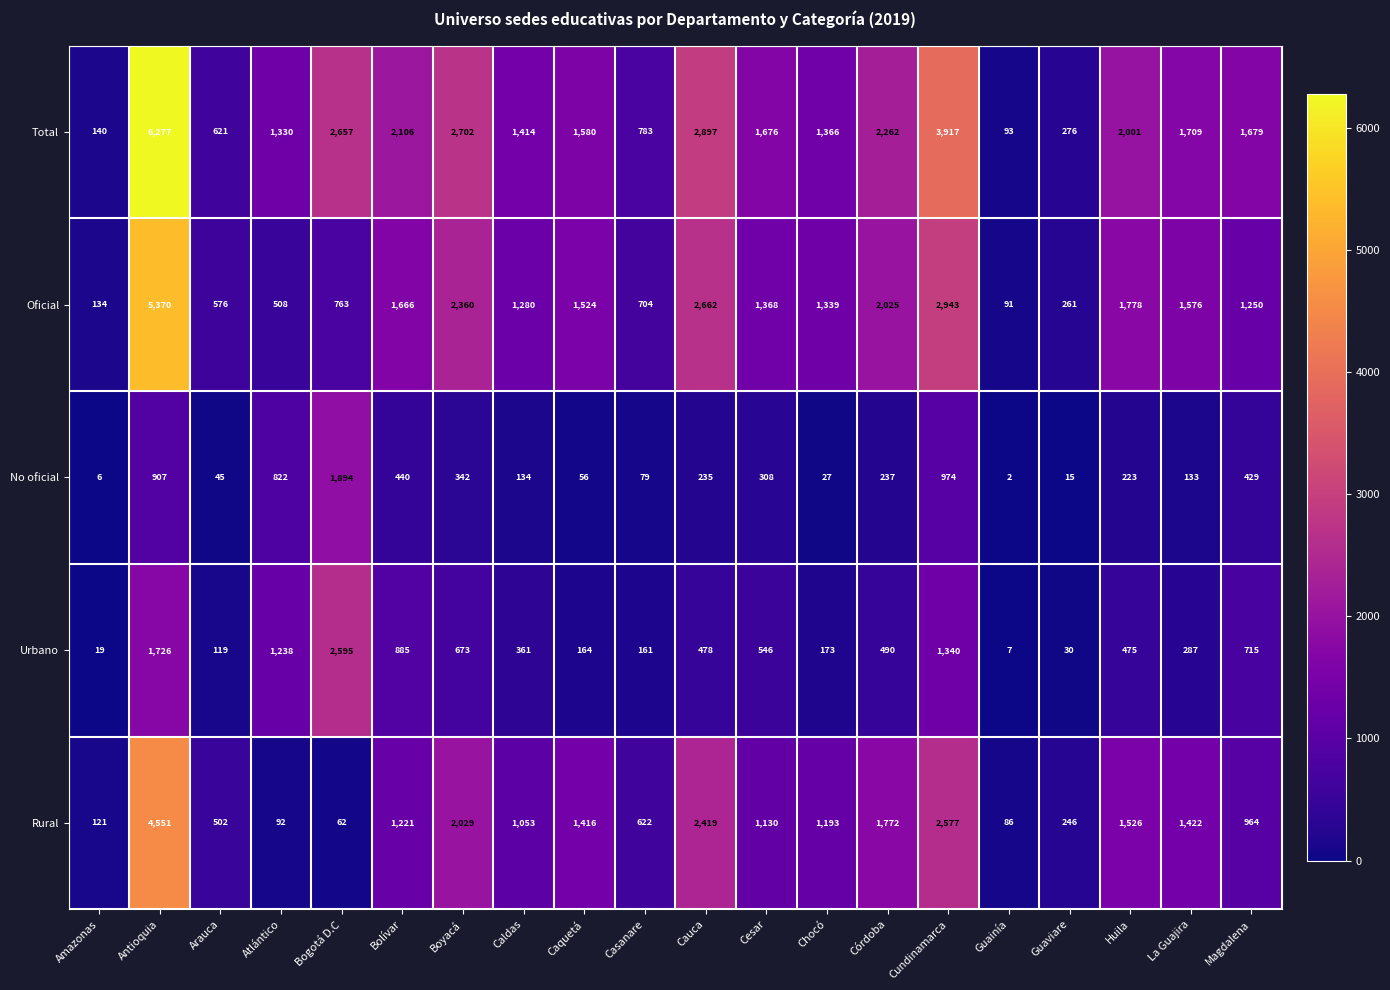

What is the sum of the Total values at Cauca and Cundinamarca?

6814